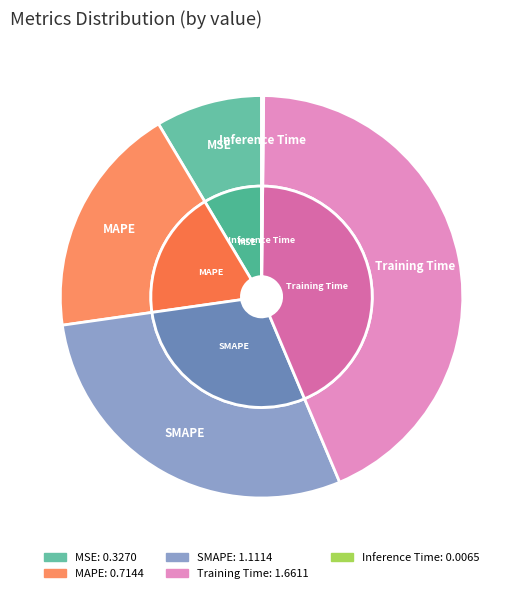

Is it true that Training Time is 43% of the pie?

True